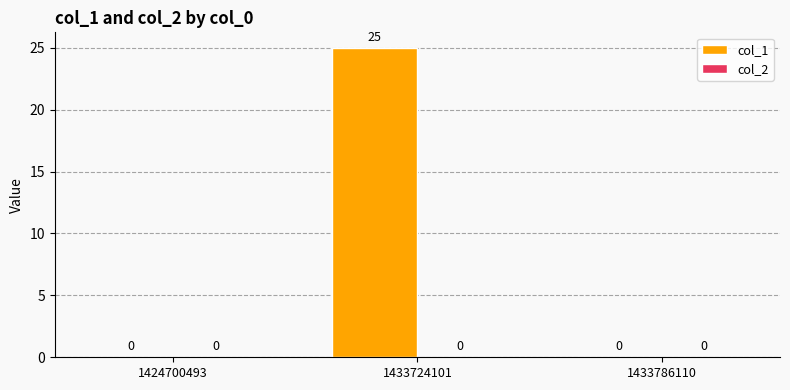

Which has a higher value, 1433724101 or 1424700493?

1433724101